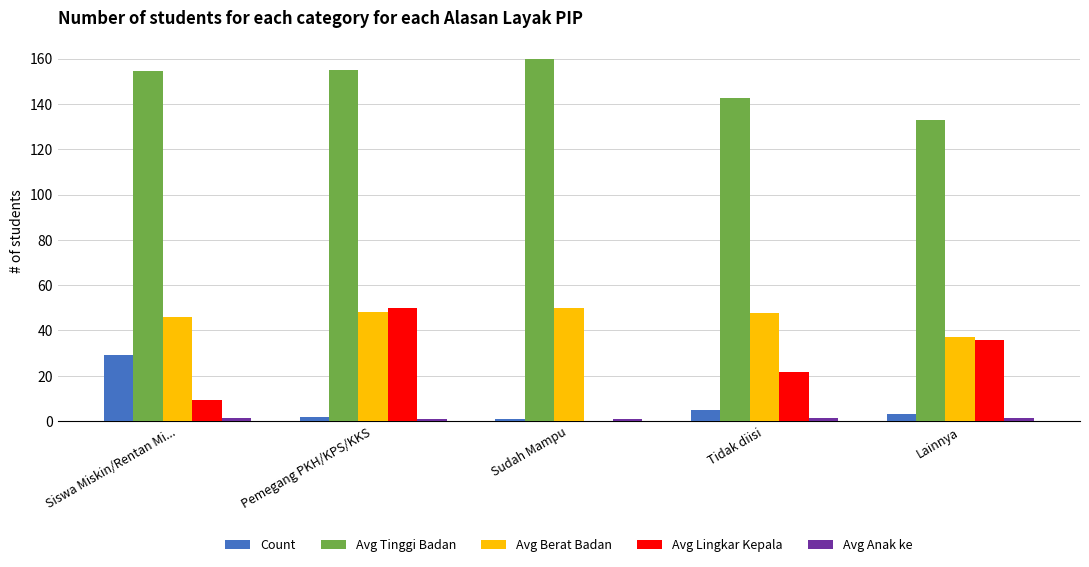

How many values in Avg Lingkar Kepala are above zero?

4